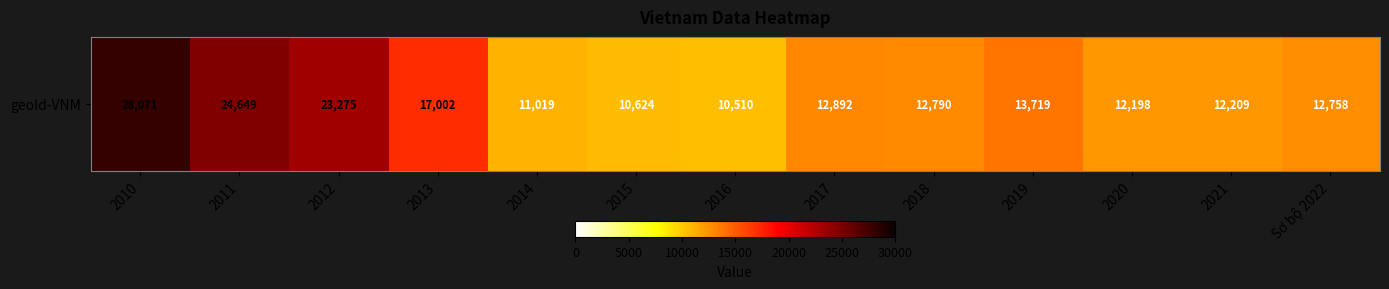

Between 2017 and 2013, which is larger?

2013